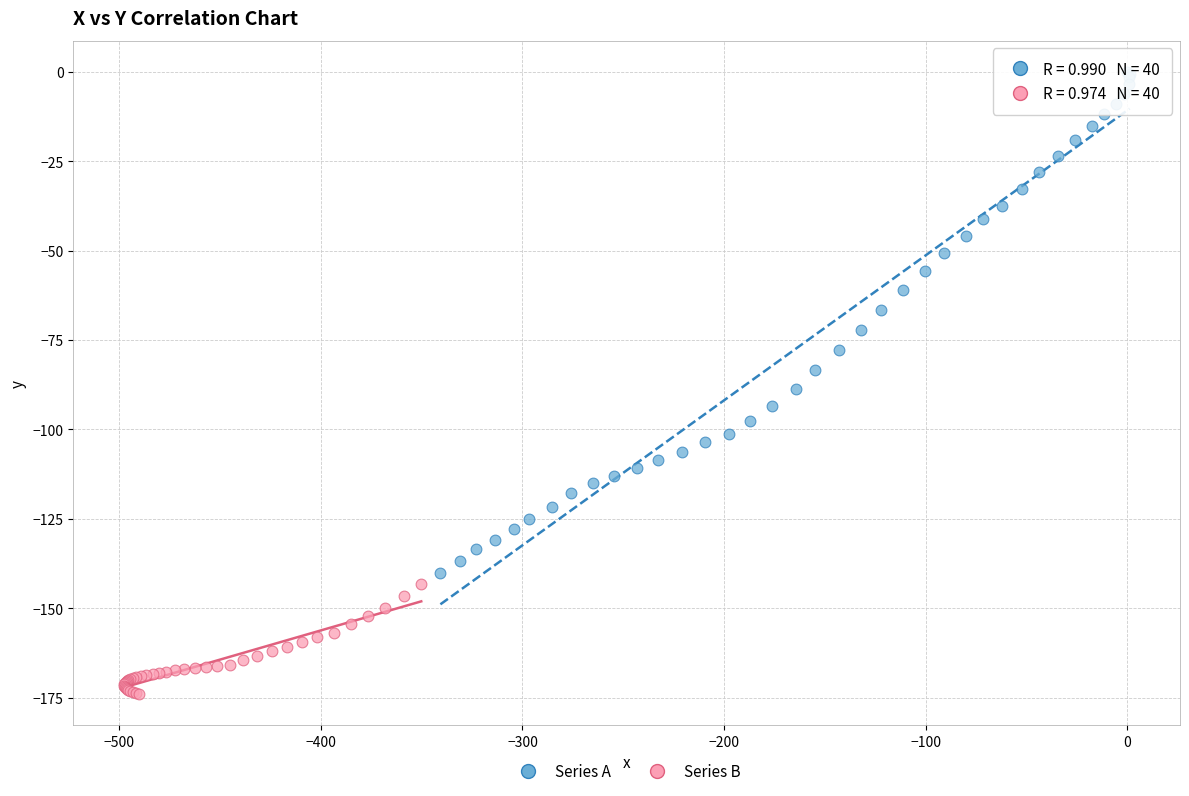

Which series reaches the minimum Y coordinate?

Series B